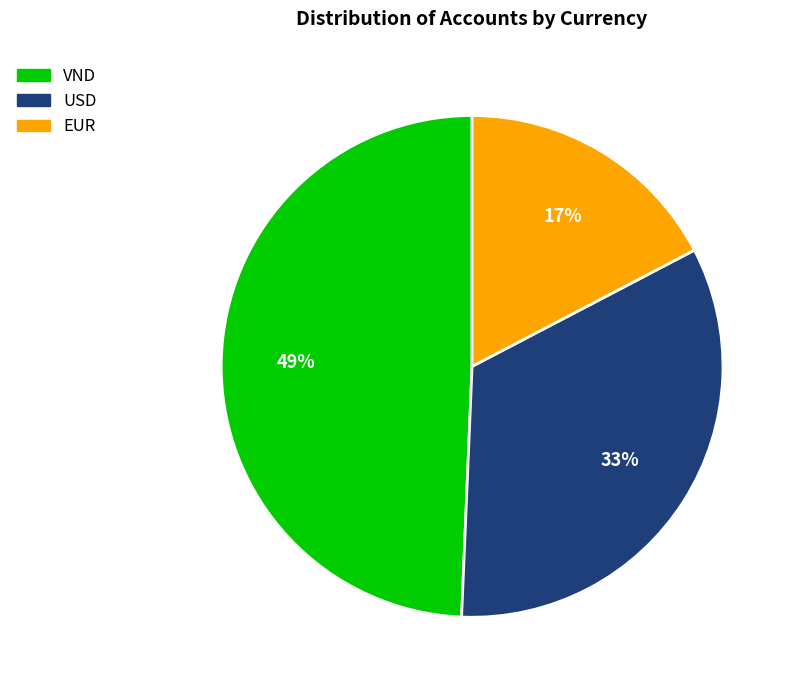

Between USD and VND, which is larger?

VND